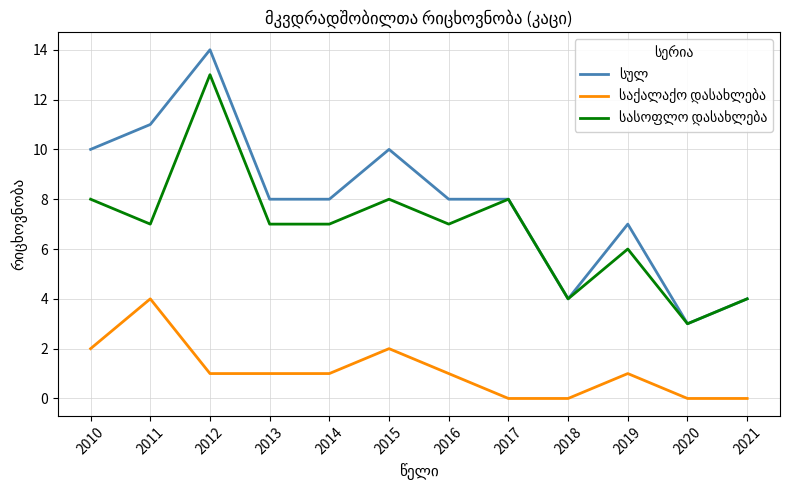

At how many categories does at least one series exceed 13?

1